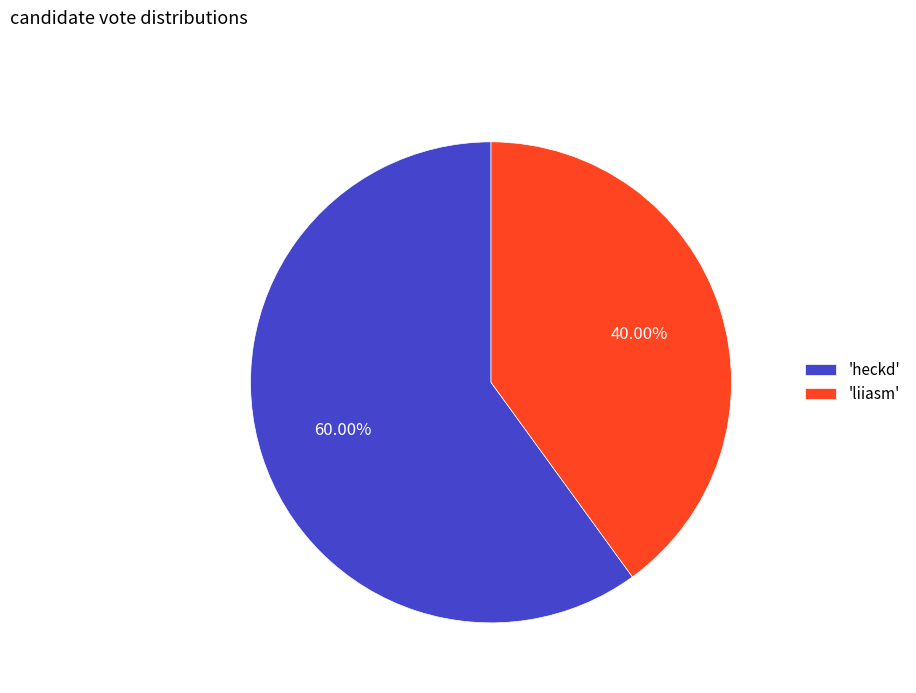

Do 'heckd' and 'liiasm' together represent more than half of the pie?

Yes